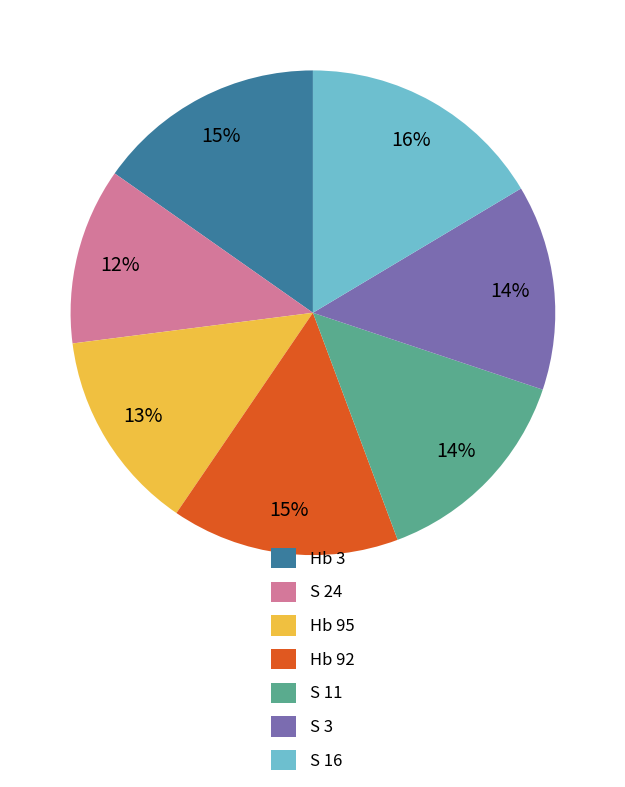

Is there any slice that represents more than half of the pie?

No